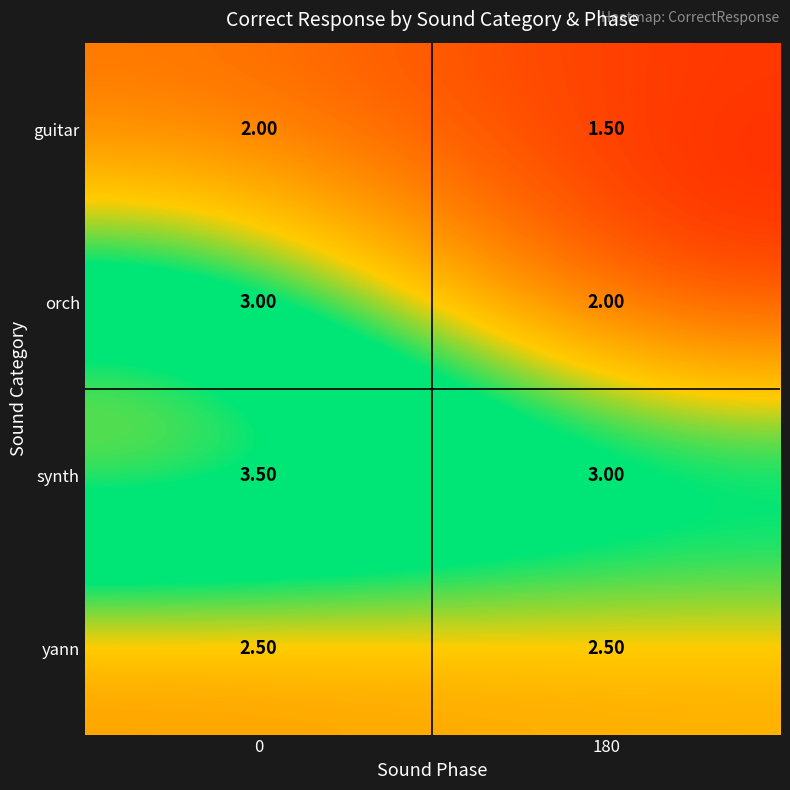

What is the average value of the yann series?

2.5